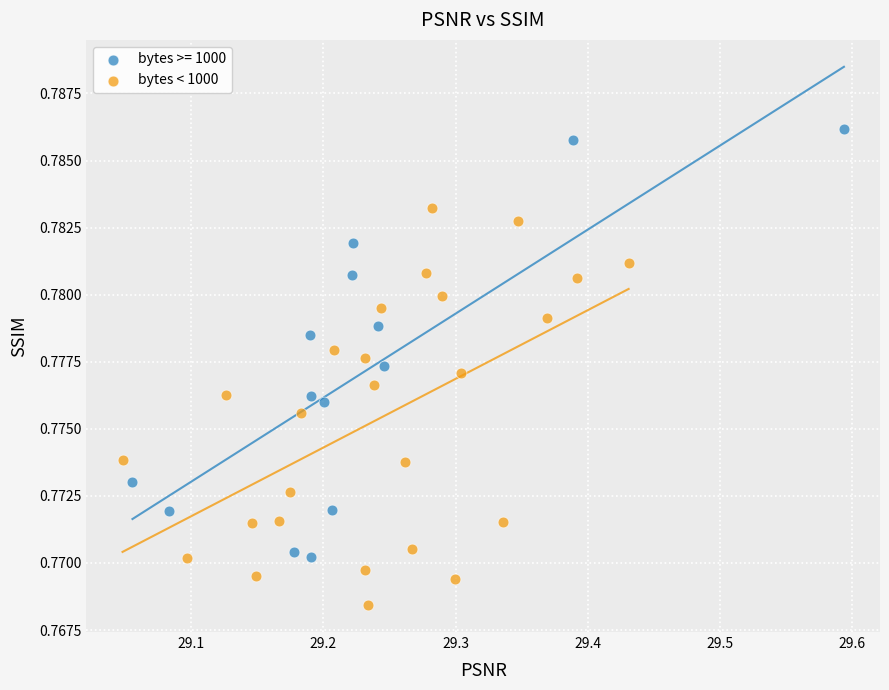

Which series contains the lowest Y value?

bytes < 1000